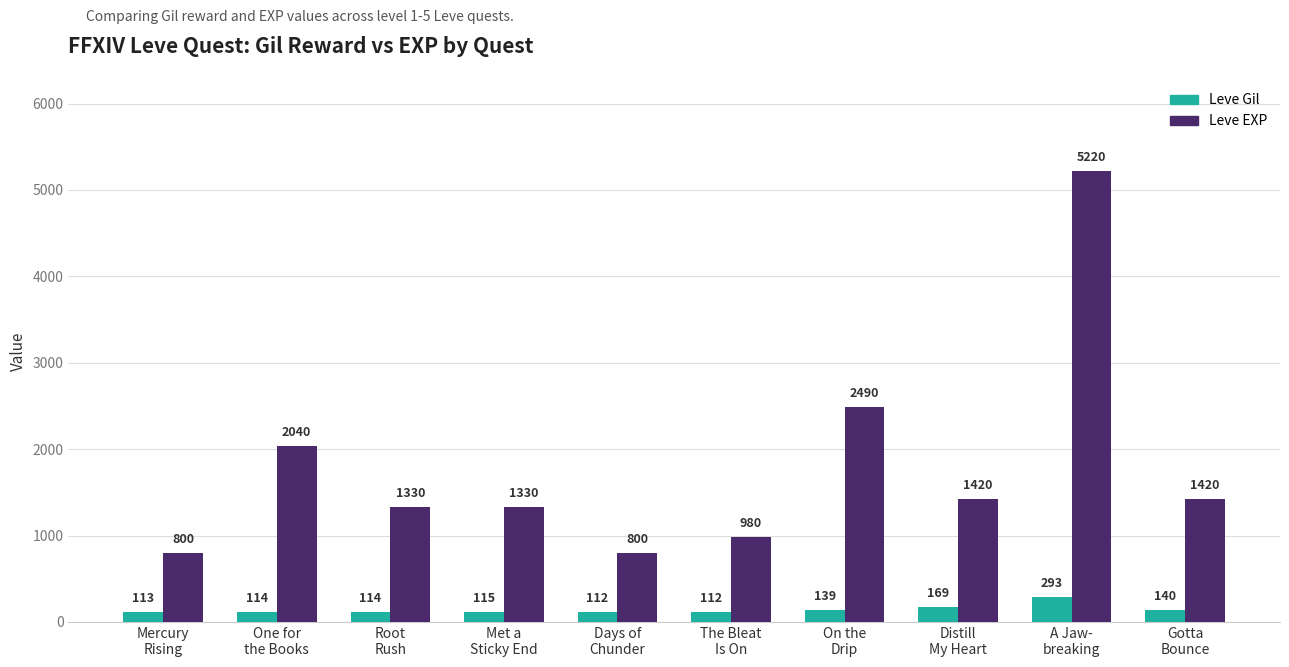

Is it true that Leve Gil equals 115 at Met a
Sticky End?

True